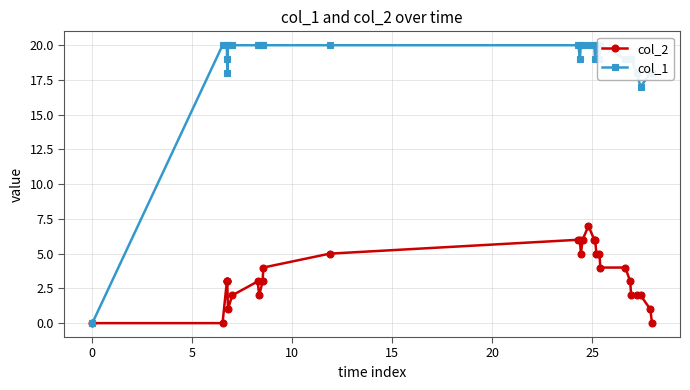

Reading left to right, extract all data points from this chart.

col_2: 0	0	3	3	3	1	2	3	2	3	4	5	6	6	5	6	7	6	6	5	5	4	4	3	2	2	2	1	0
col_1: 0	20	20	19	18	20	20	20	20	20	20	20	20	19	20	20	20	20	19	20	19	20	19	19	19	18	17	18	18